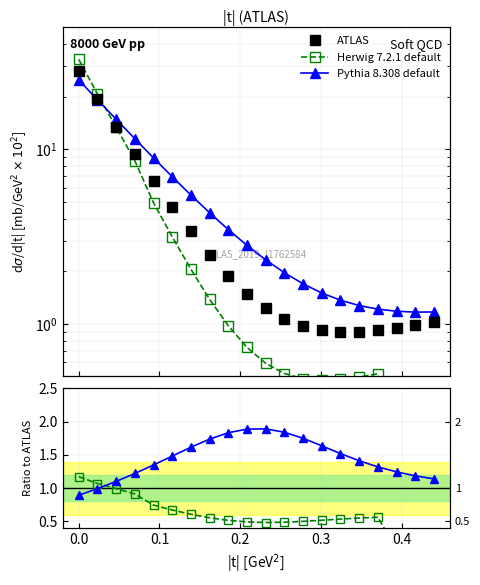

What is the highest value of the ATLAS series?

28.0